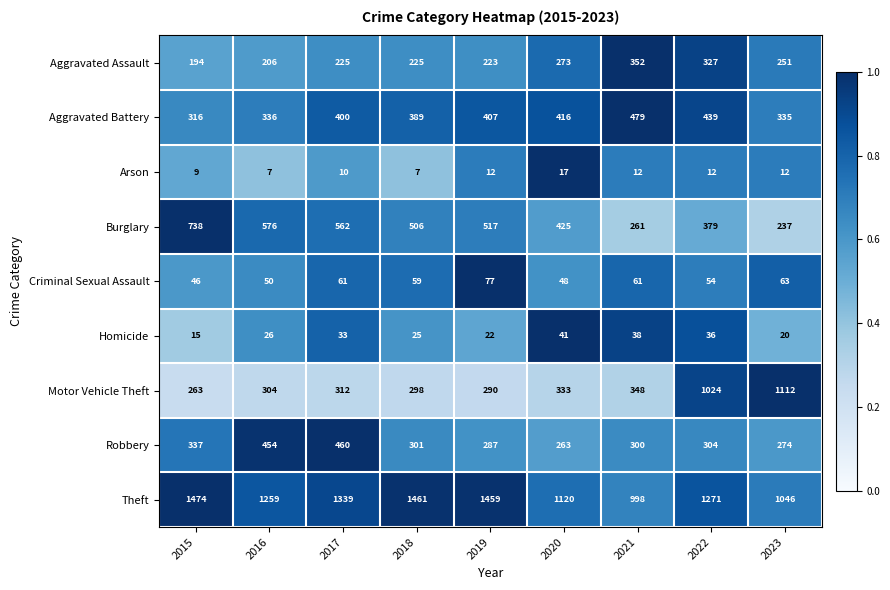

At 2023, list the series in order from largest to smallest.

Motor Vehicle Theft, Theft, Aggravated Battery, Robbery, Aggravated Assault, Burglary, Criminal Sexual Assault, Homicide, Arson